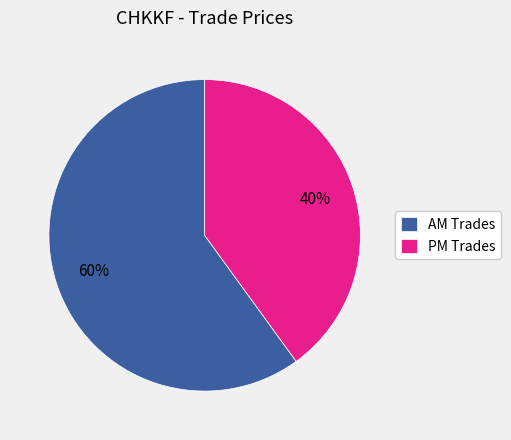

Is it true that AM Trades is 69% of the pie?

False